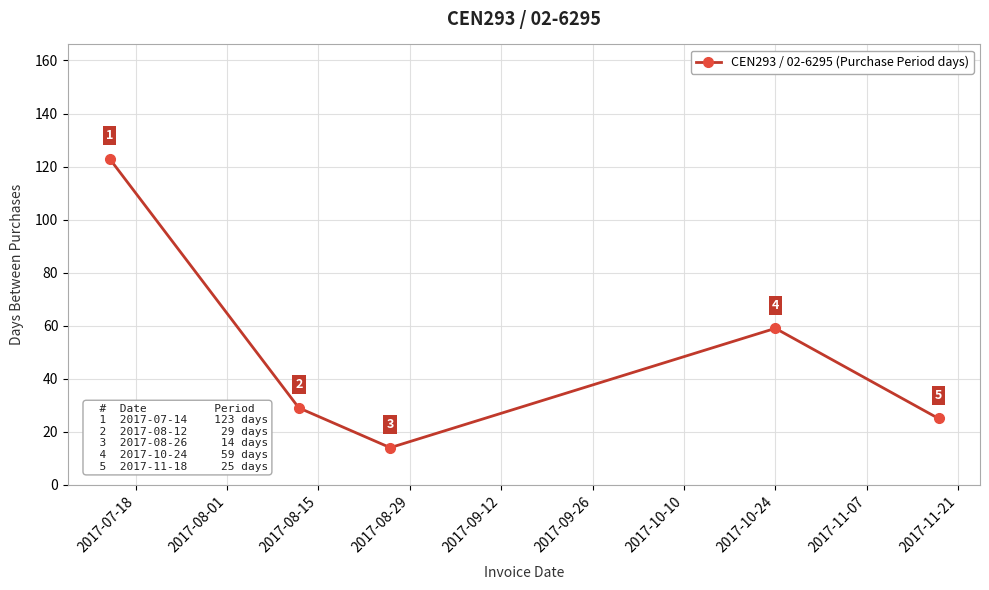

Reading left to right, list all the values displayed in this chart.

123	29	14	59	25